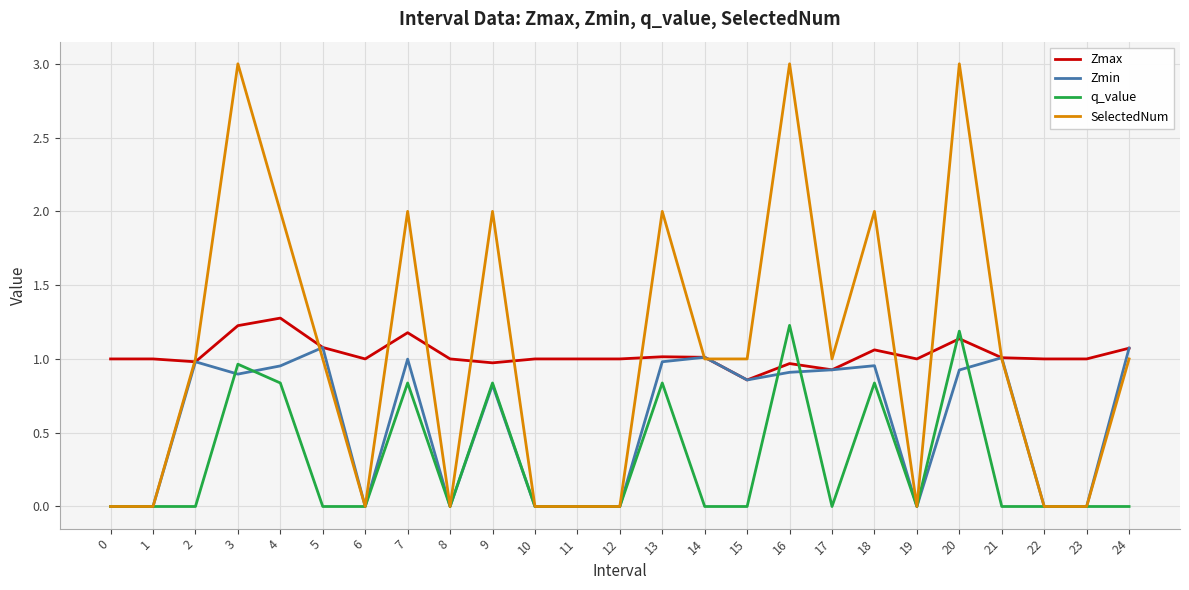

The value of Zmax at 18 is 1.9. True or false?

False